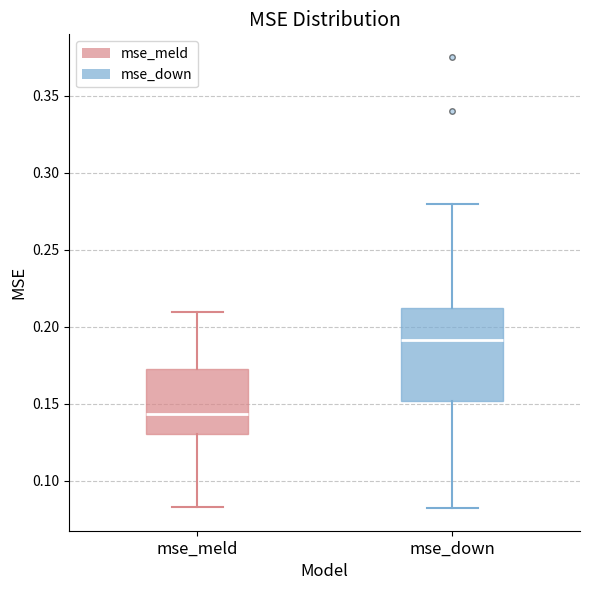

Comparing the boxes themselves (not the whiskers), which one is the tallest?

mse_down